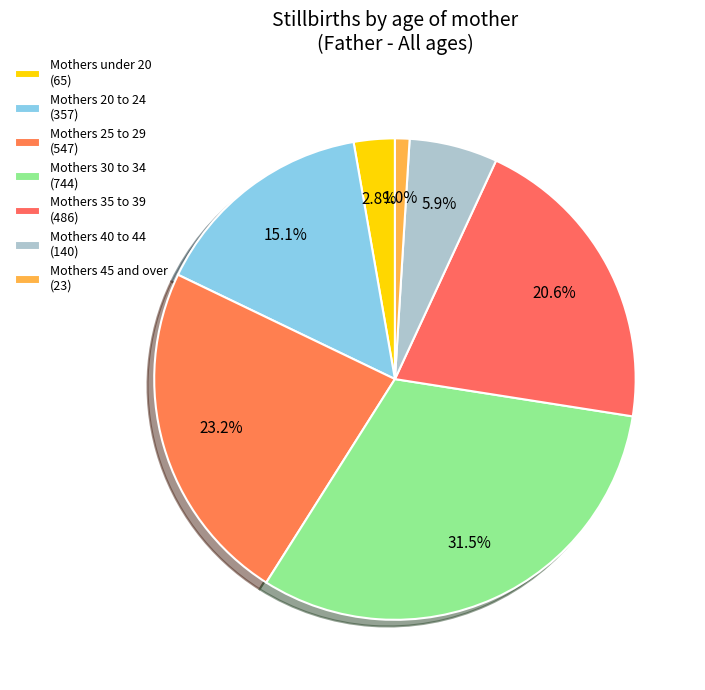

How many segments does this pie chart have?

7